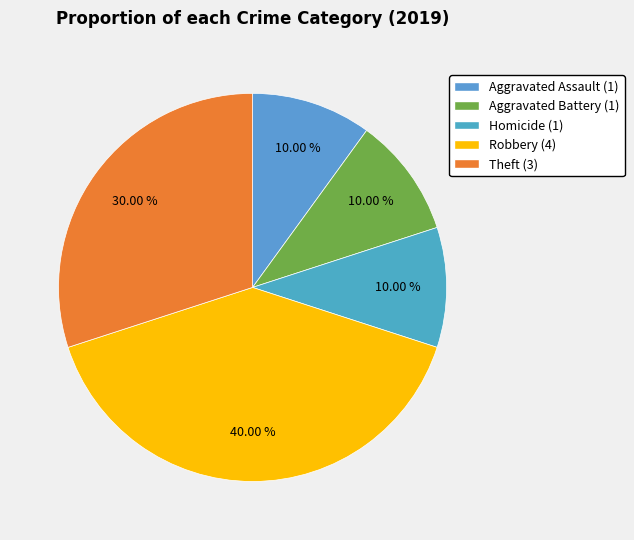

Is there a majority slice in this chart?

No